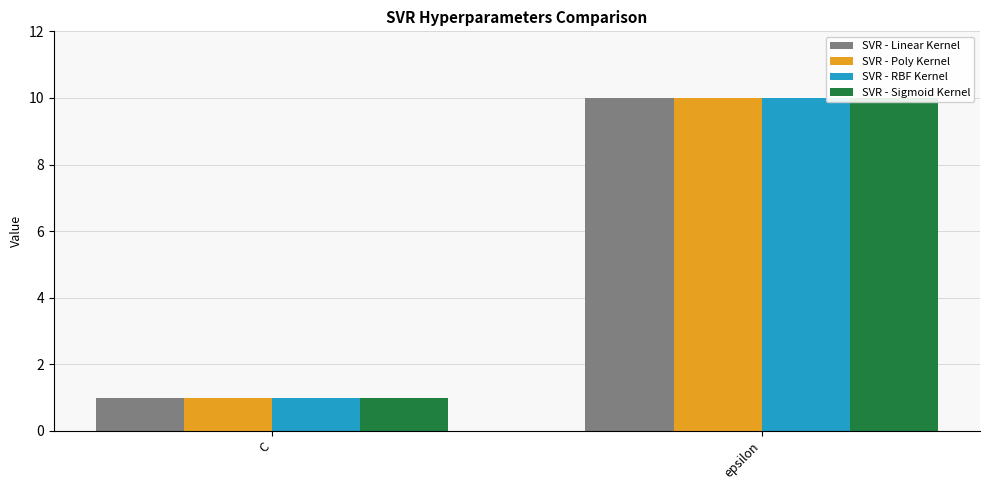

Reading right to left, transcribe all the data shown in this chart.

SVR - Linear Kernel: epsilon=10	C=1
SVR - Poly Kernel: epsilon=10	C=1
SVR - RBF Kernel: epsilon=10	C=1
SVR - Sigmoid Kernel: epsilon=10	C=1